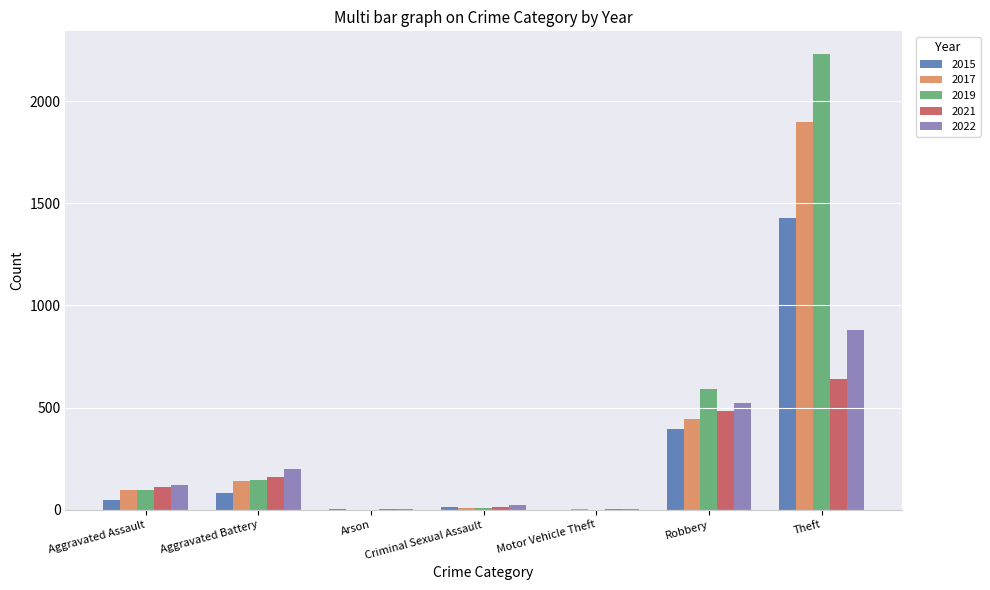

What is the highest value of the 2021 series?

642